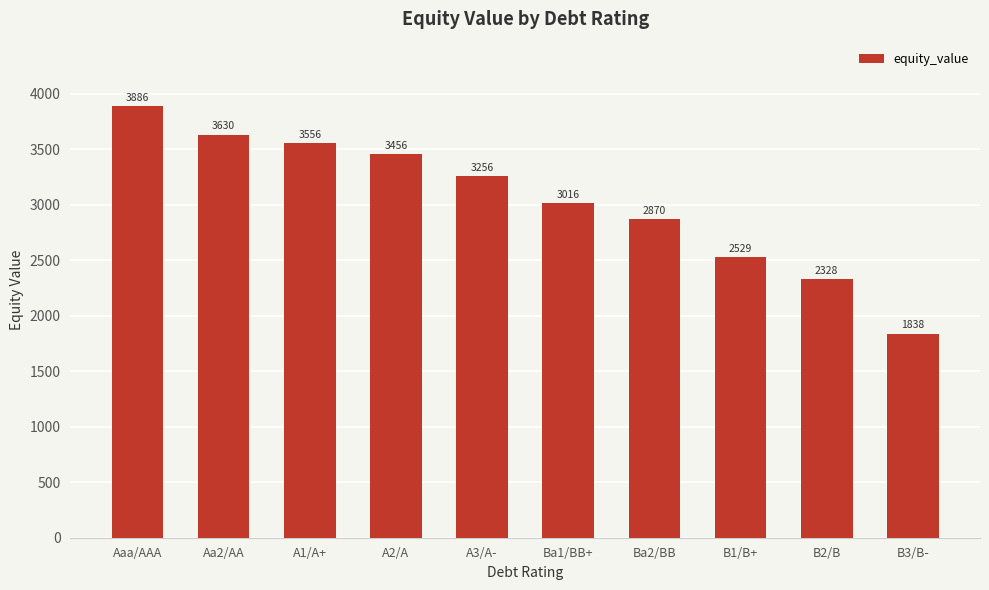

What is the difference between the maximum and second lowest values?

1557.7